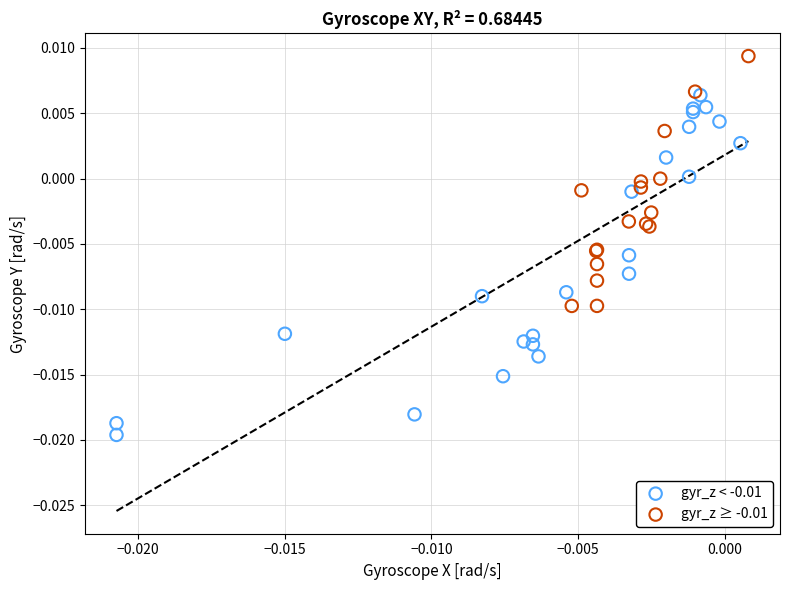

Which series contains the lowest Y value?

gyr_z < -0.01